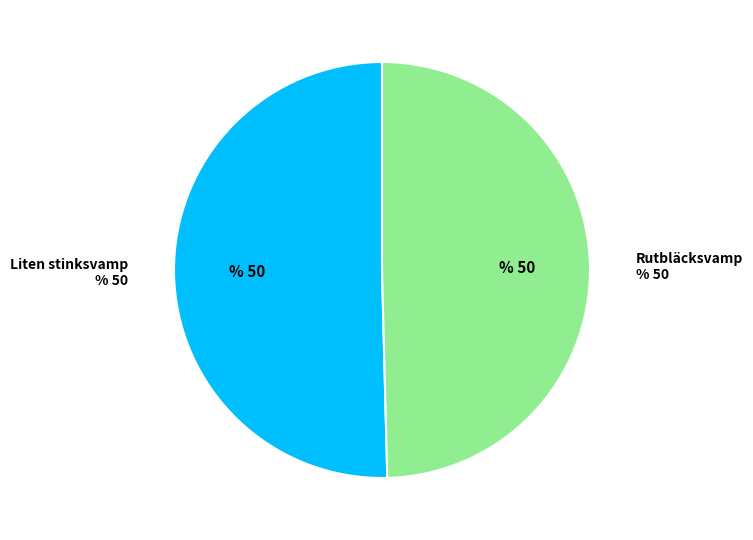

What is the largest slice in the pie chart?

Liten stinksvamp